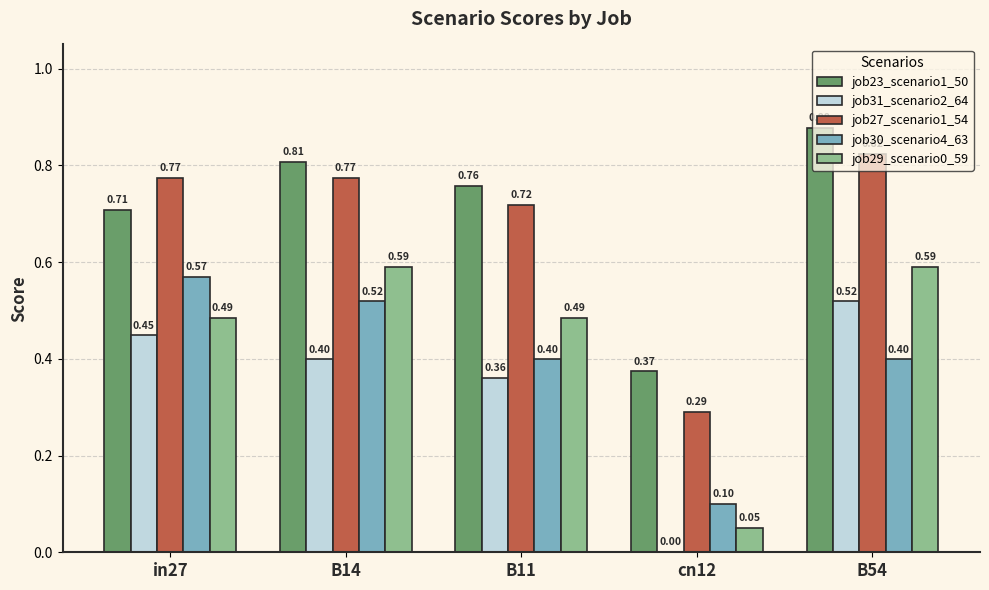

The value of job29_scenario0_59 at B54 is 0.9. True or false?

False